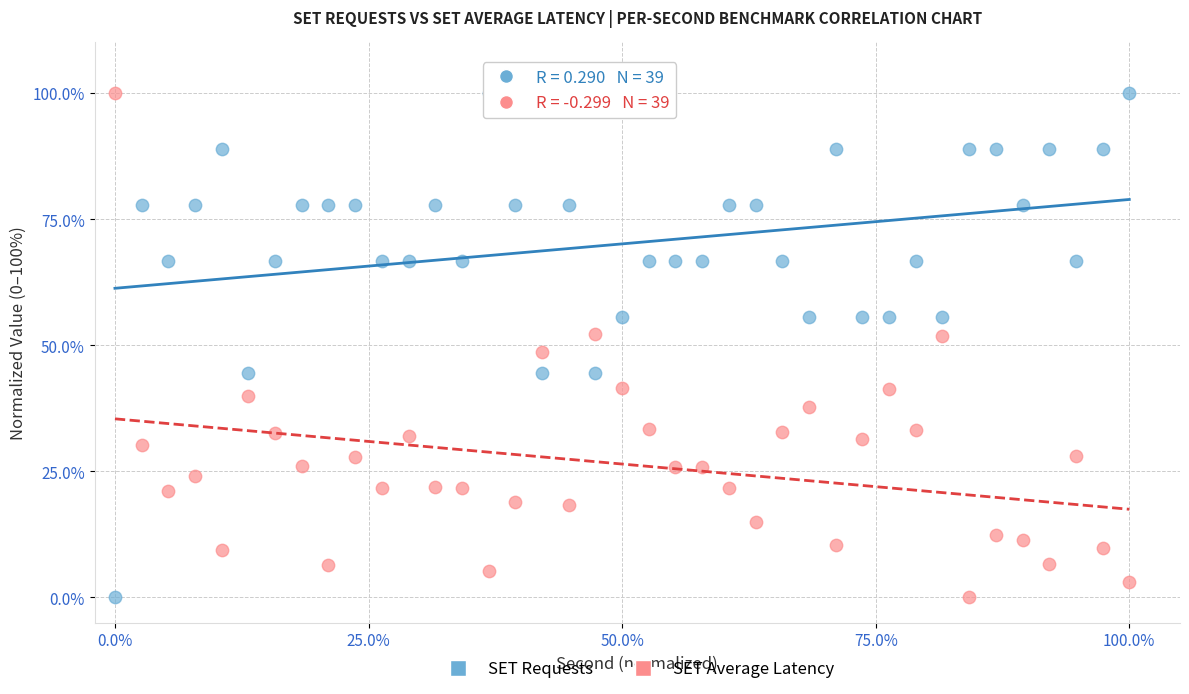

What is the X range (max minus min) for the scatter plot?

100.0